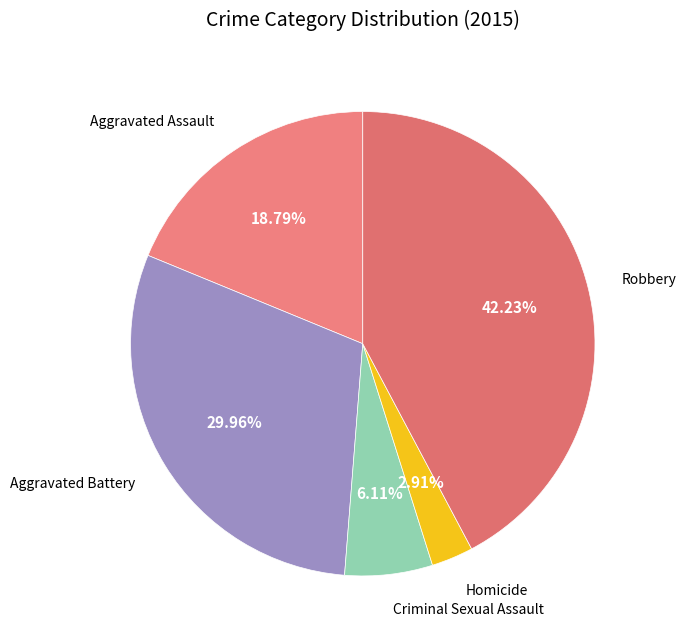

Count the number of slices in the pie.

5